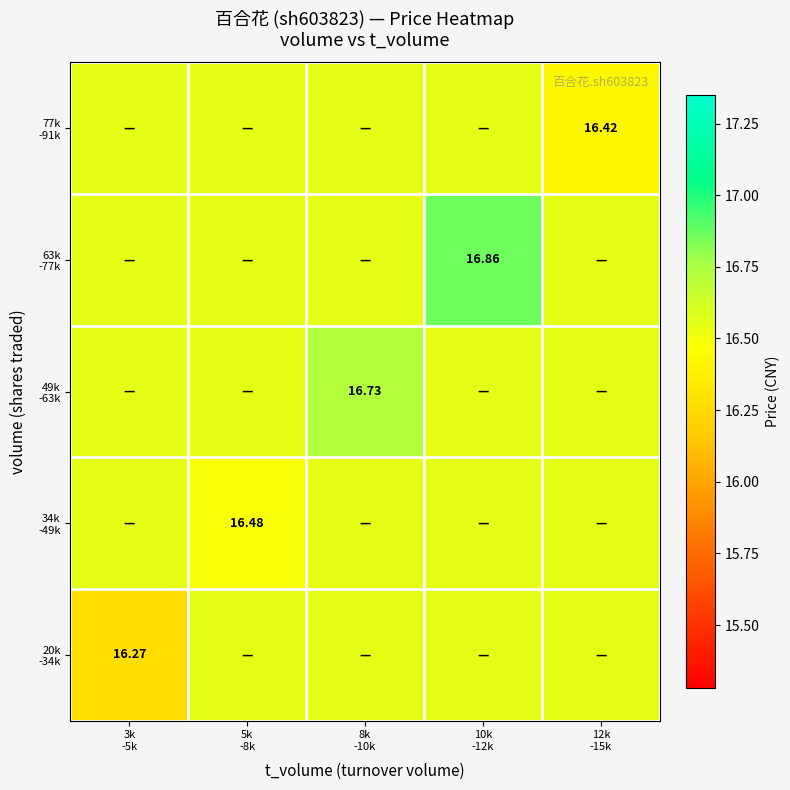

The value of 49k -63k at 12k -15k is 16.6. True or false?

True